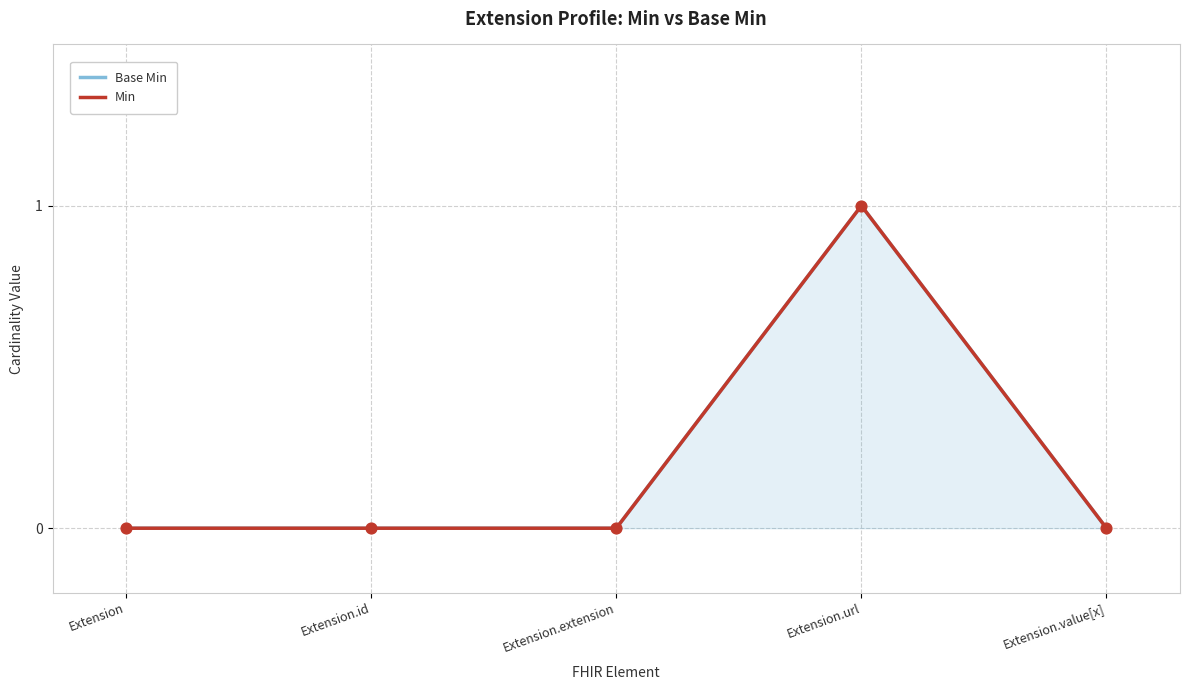

Which series contains the highest Y value?

Base Min